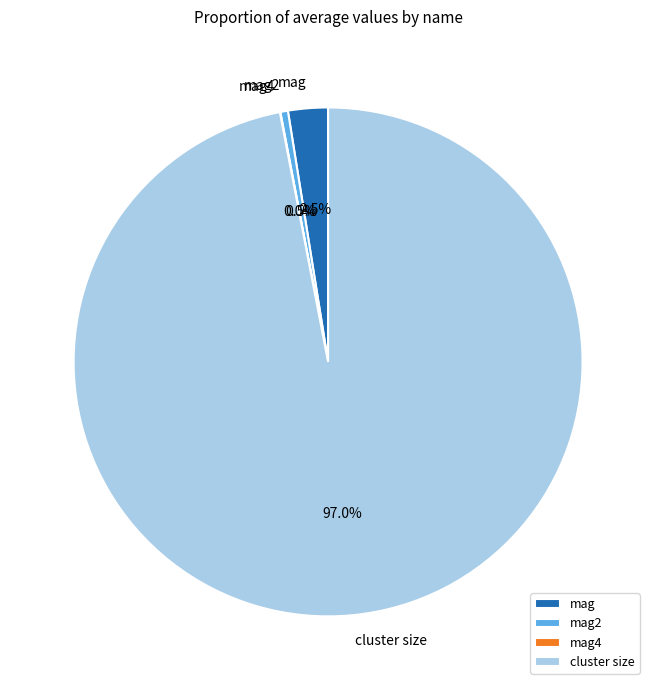

Which has a higher value, mag or mag2?

mag